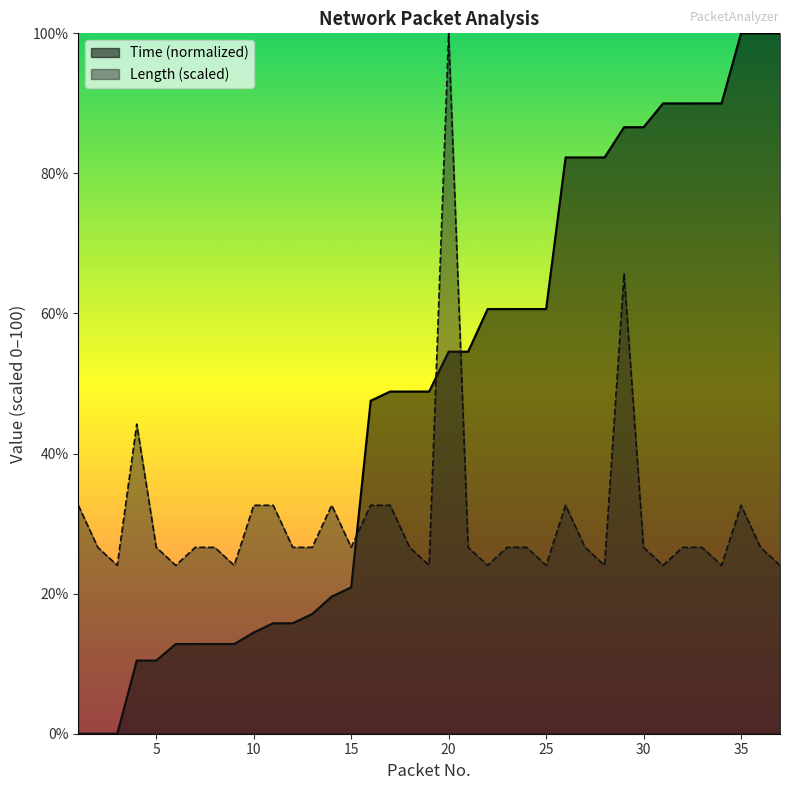

The value of Length at 37 is 24.0. True or false?

True